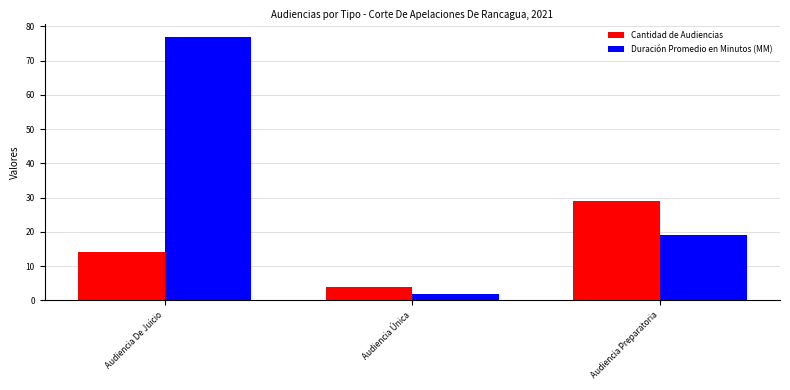

Between Audiencia Única and Audiencia Preparatoria, which series saw the biggest shift?

Cantidad de Audiencias